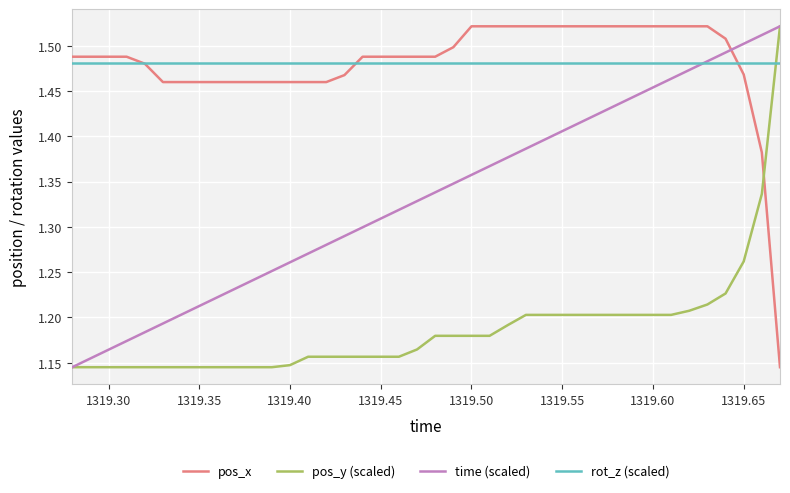

True or false: pos_x and rot_z (scaled) intersect in this chart.

True